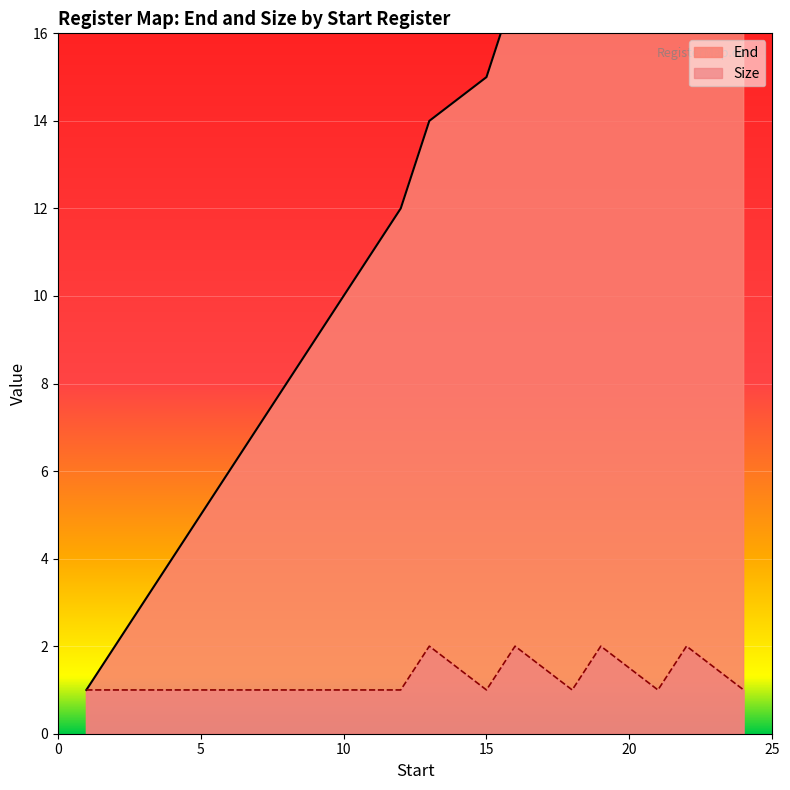

Which category has the highest value in the Size series?

13